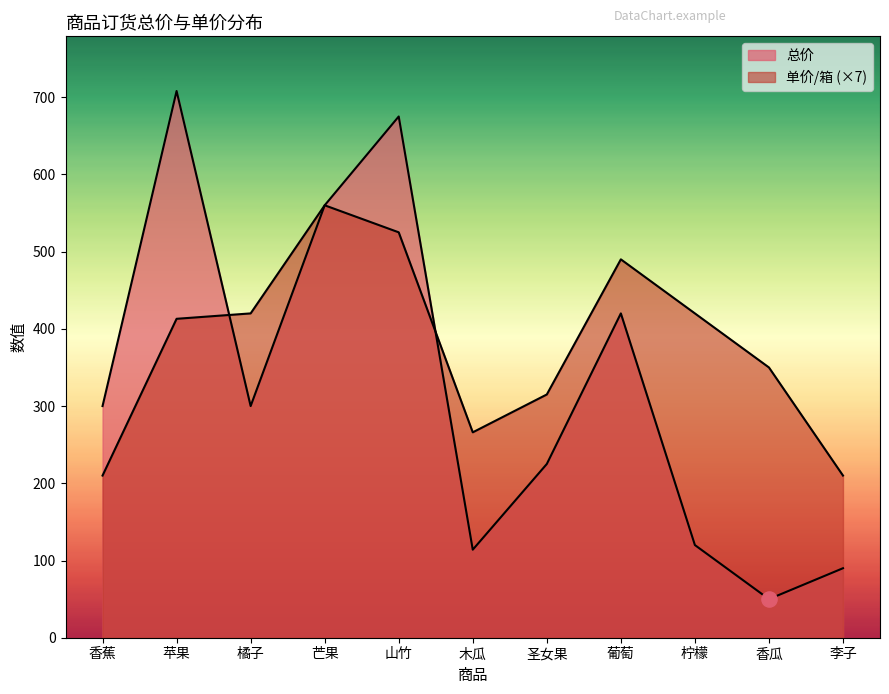

At how many categories does at least one series exceed 410?

6